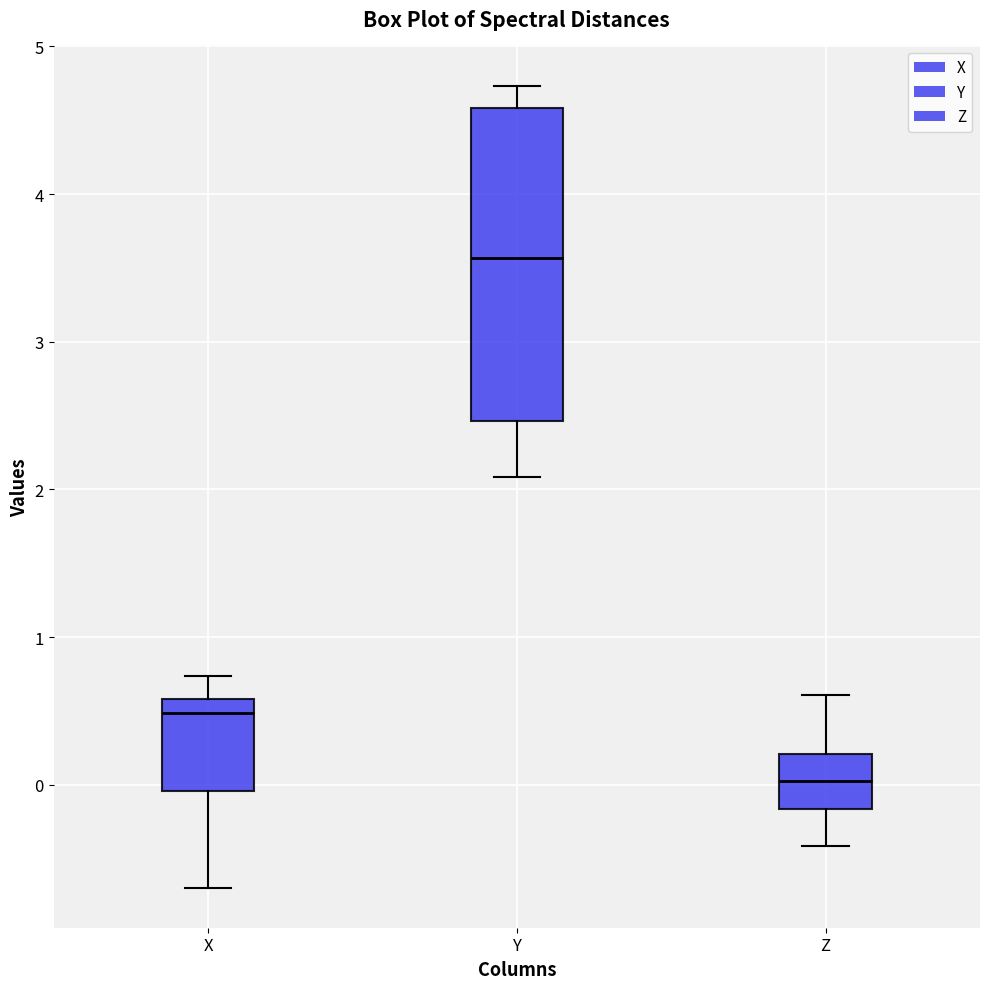

Where is the upper edge of the box for X on the y-axis? The values are not printed on the chart, so give them approximately, as read against the axis.

0.6